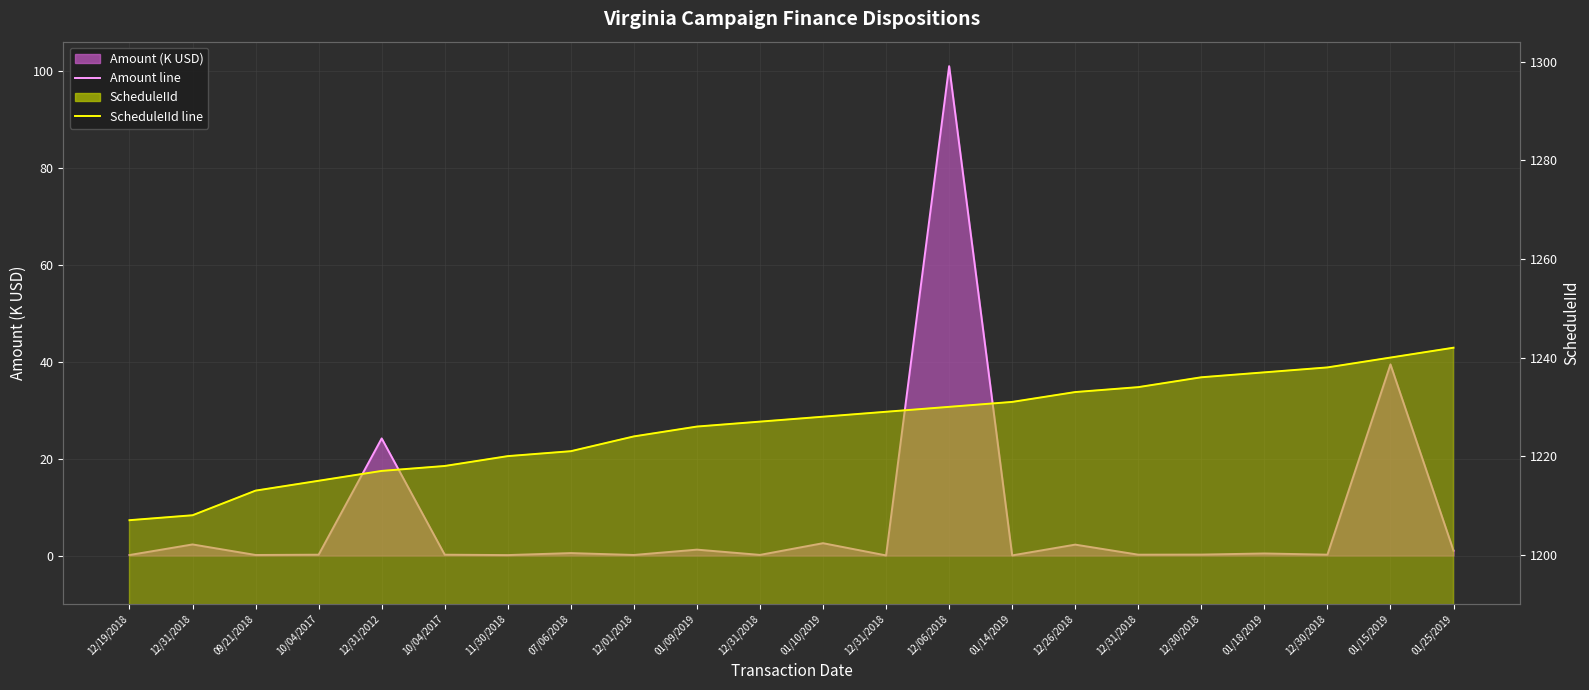

True or false: Amount line (K USD) has more than 0 interior local peaks.

True